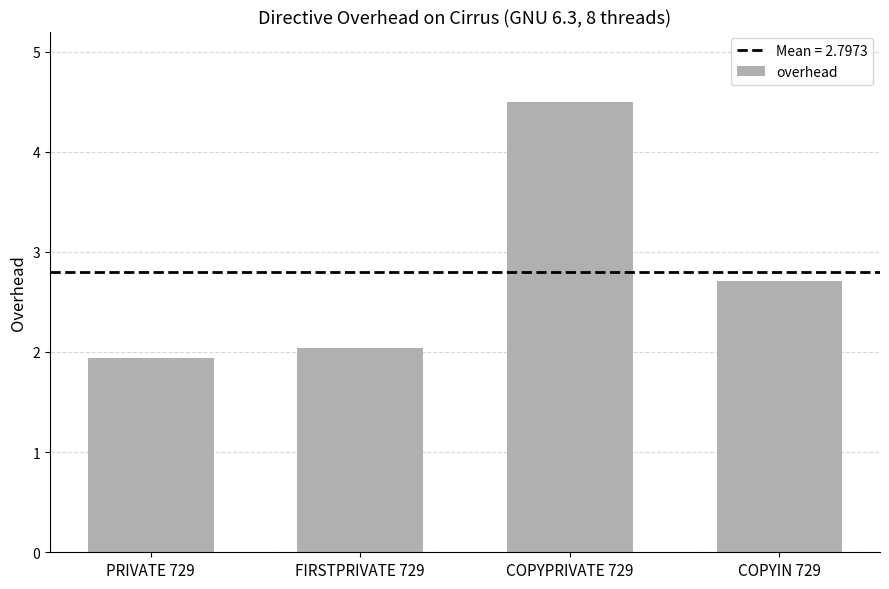

Which category has the highest value across all series?

COPYPRIVATE 729